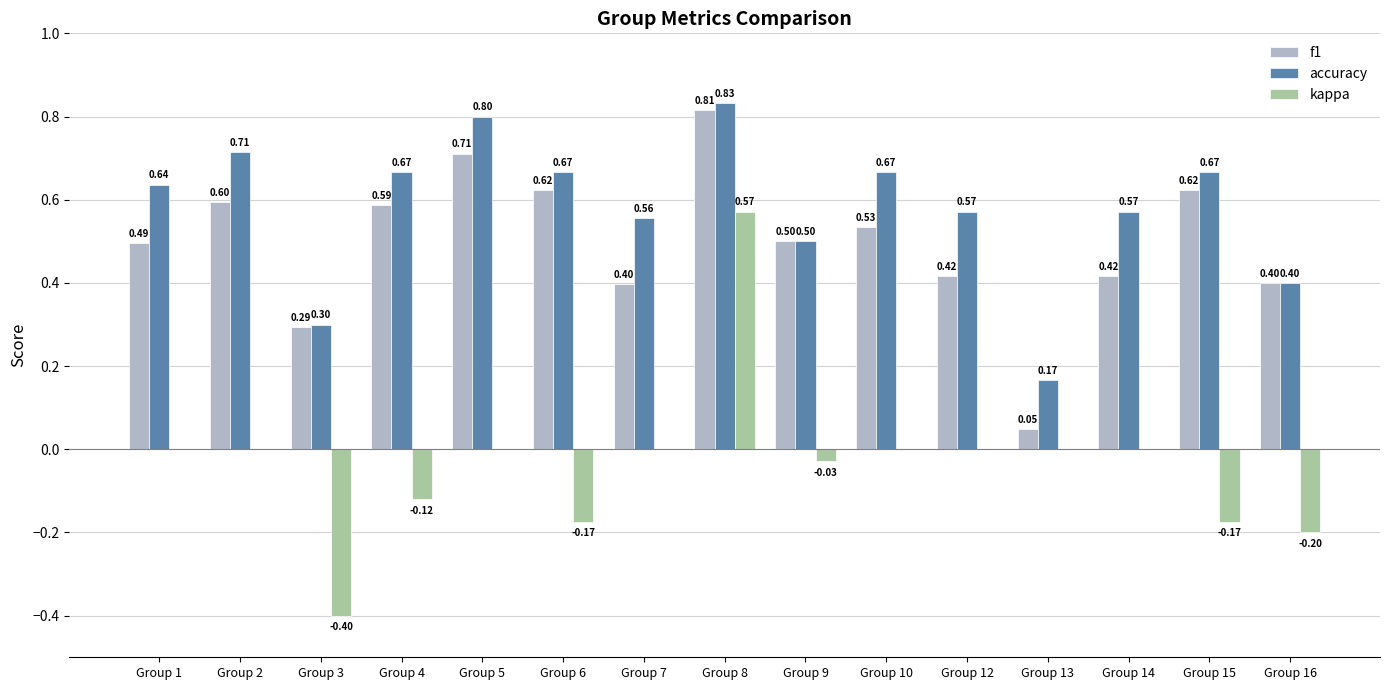

What is the total value across all series at Group 12?

1.0